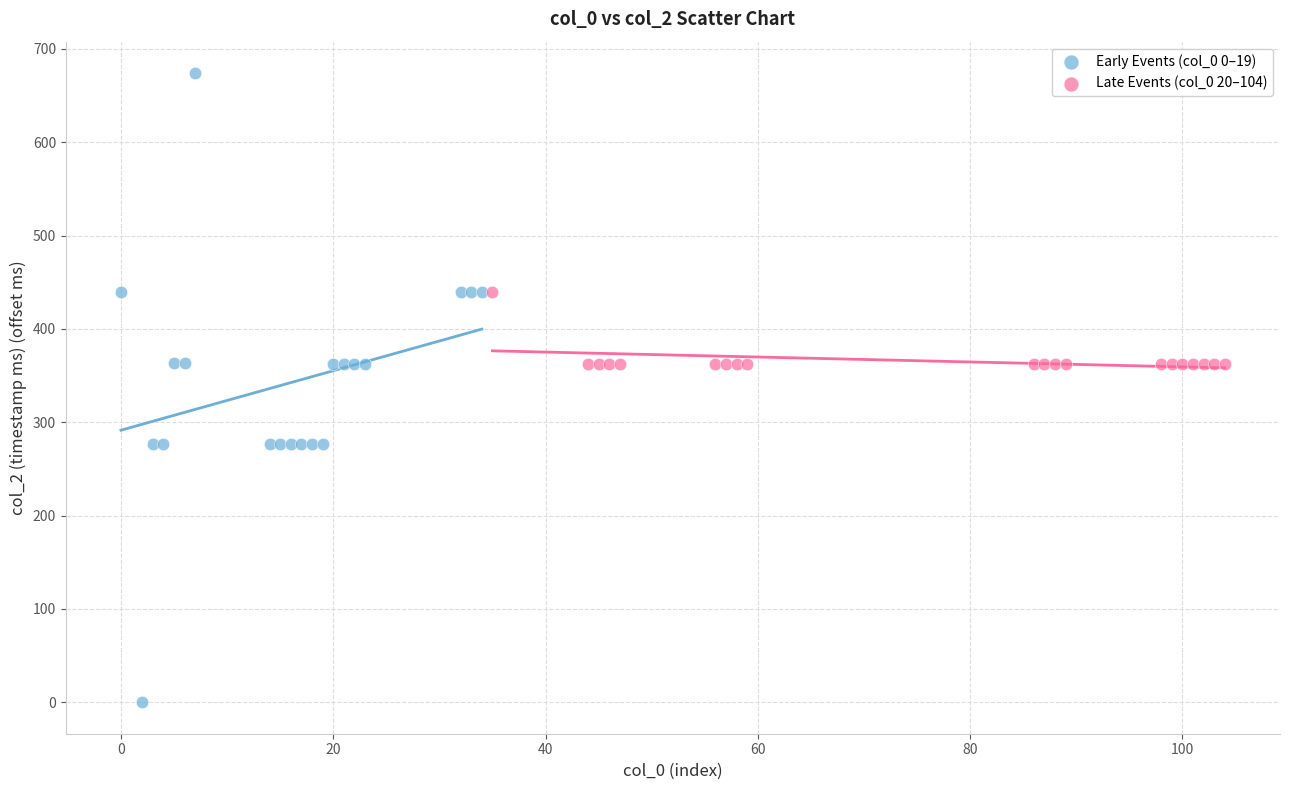

Which series contains the lowest Y value?

Early Events (col_0 0–19)